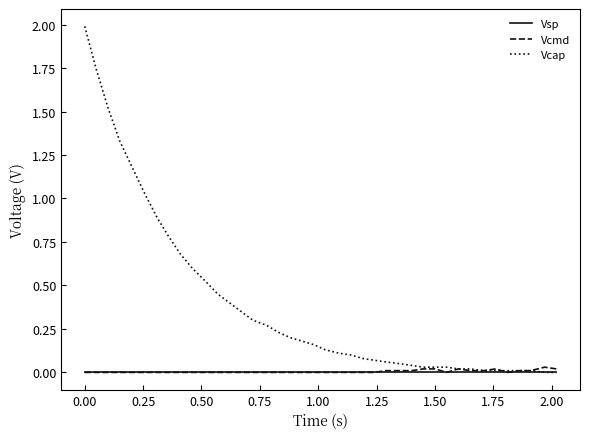

Which series has the widest spread of values?

Vcap